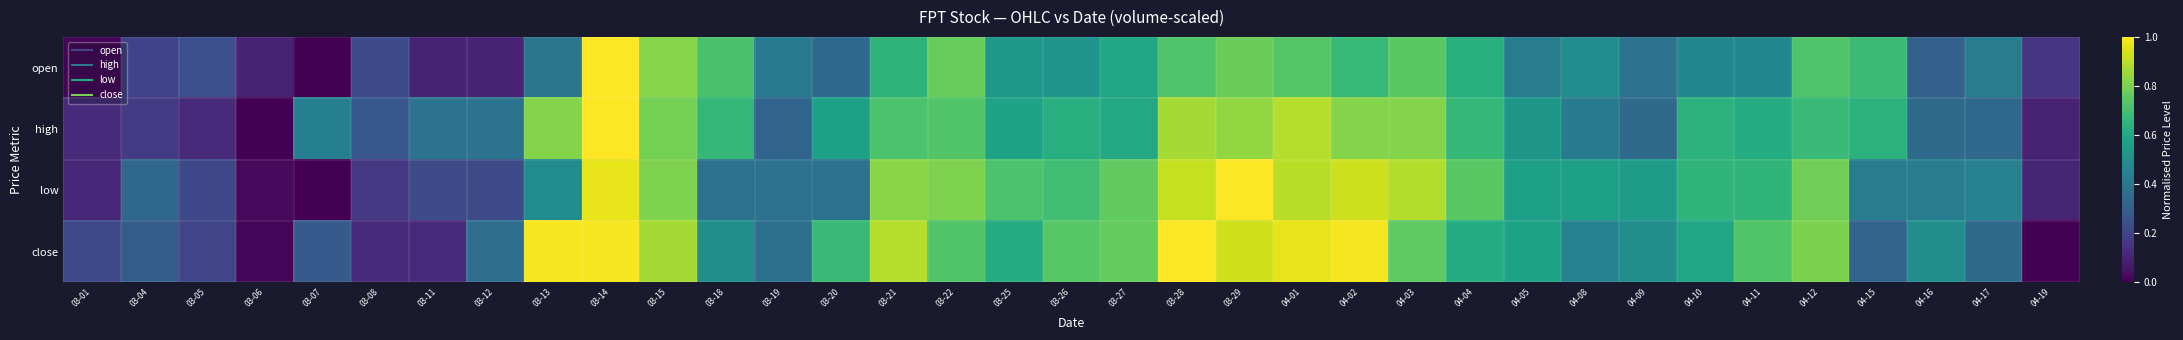

Which series changed the most between 03-11 and 04-02?

close